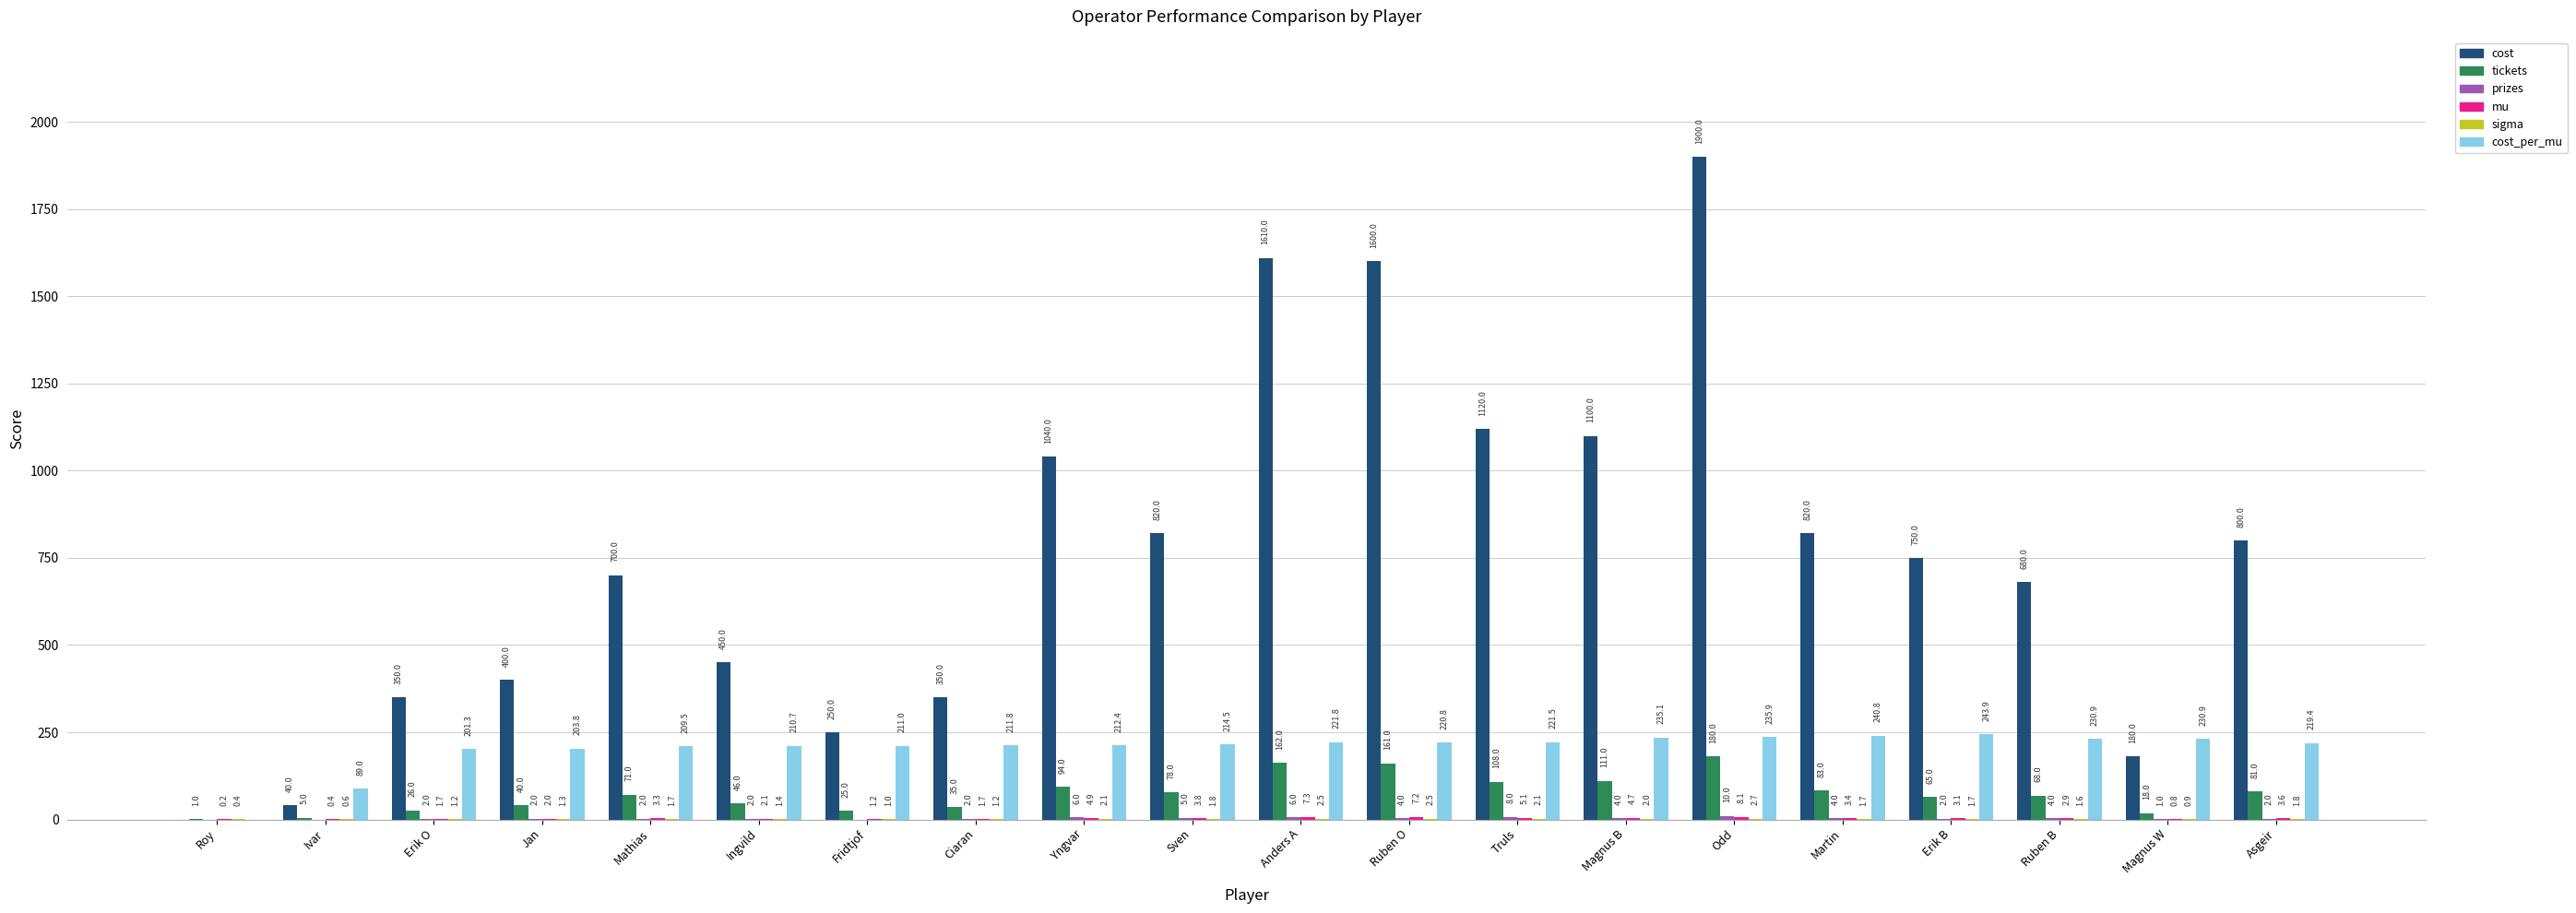

Which category has the highest value across all series?

Odd